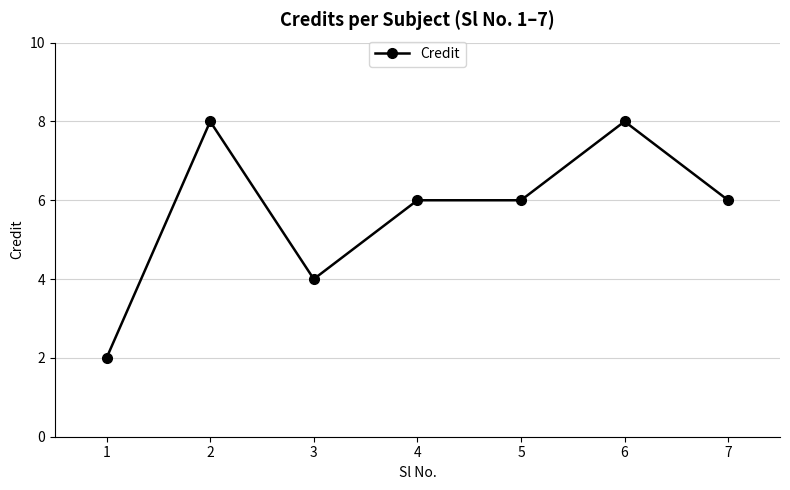

What is the difference between the maximum and minimum values?

6